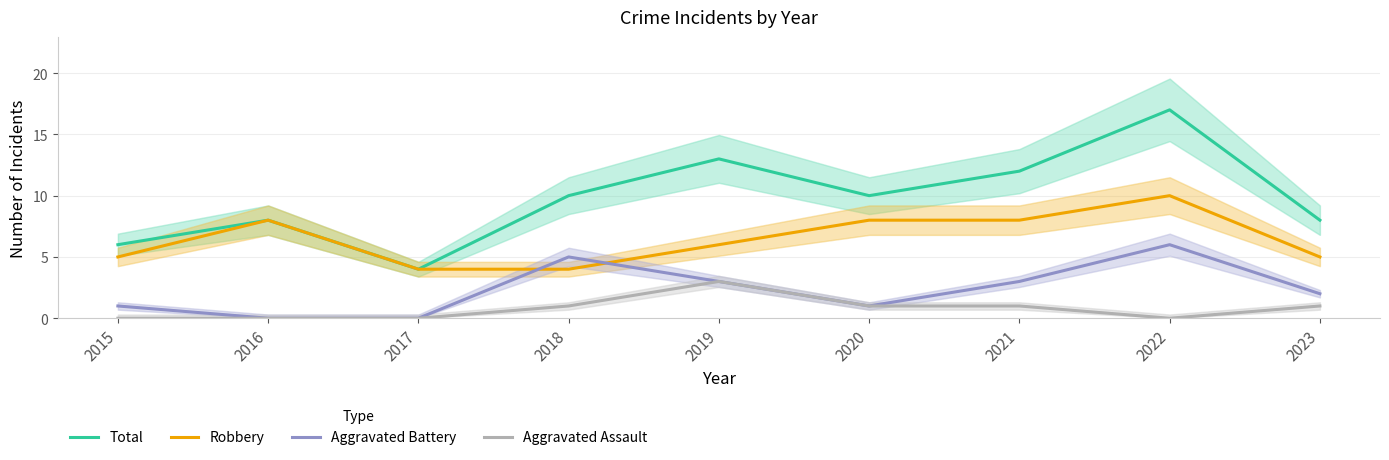

What is the value of the Total point at the 5th from the left?

13